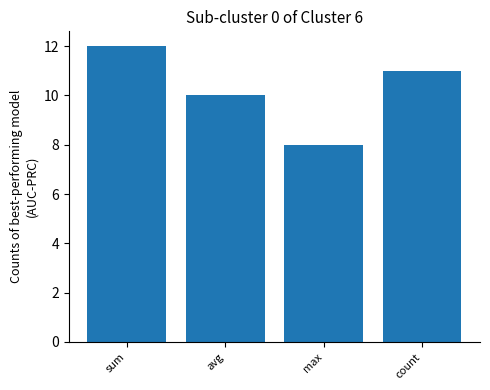

List the labels in order of value, smallest first.

max, avg, count, sum